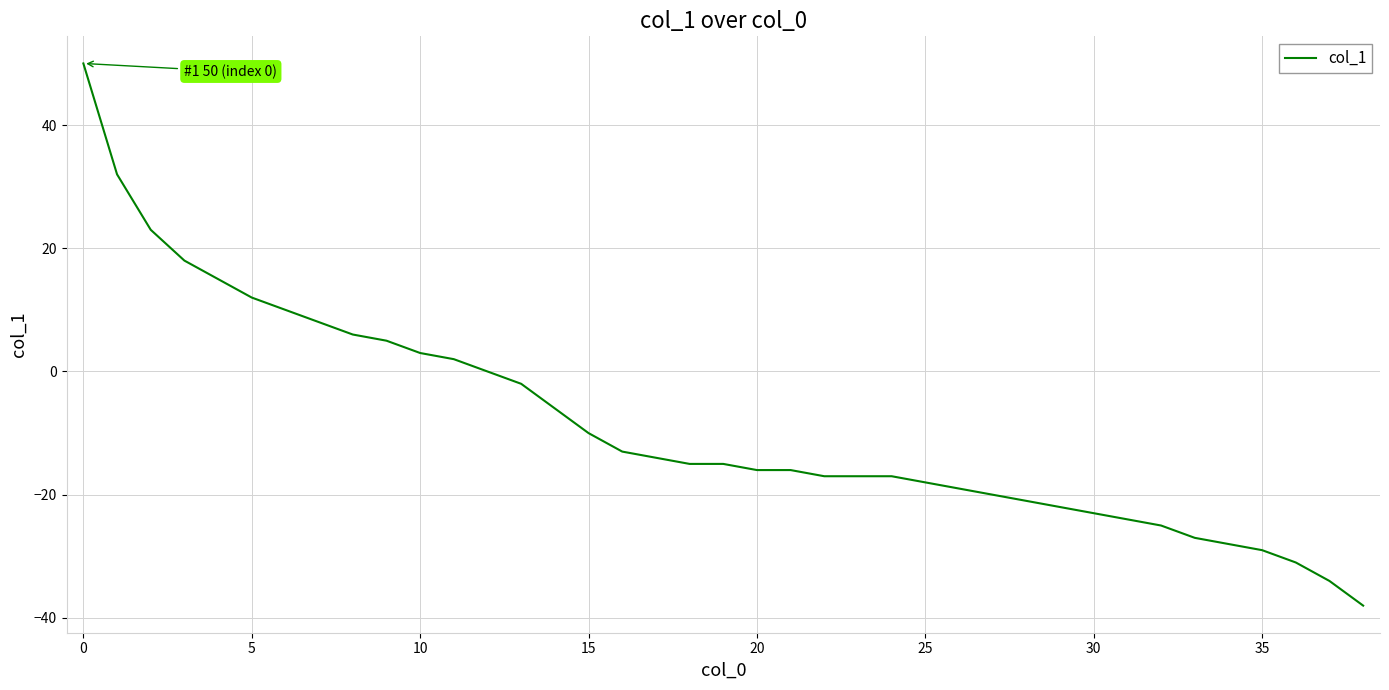

What is the minimum value shown in the chart?

-38